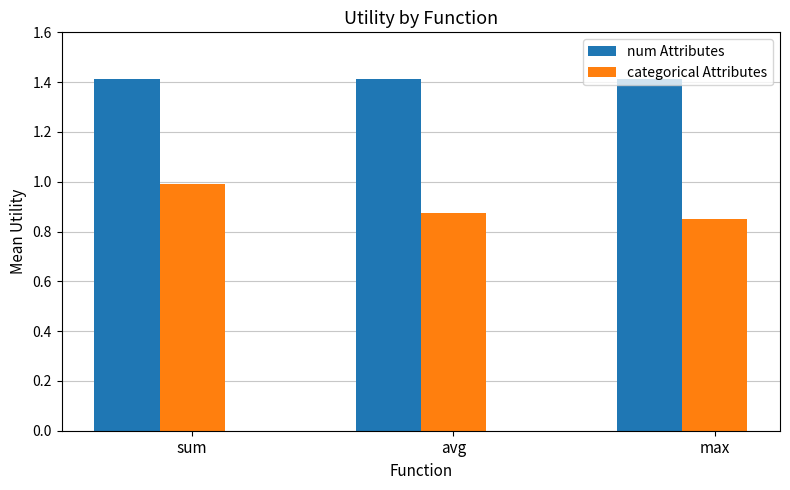

Where is categorical Attributes nearest to the value 0?

max